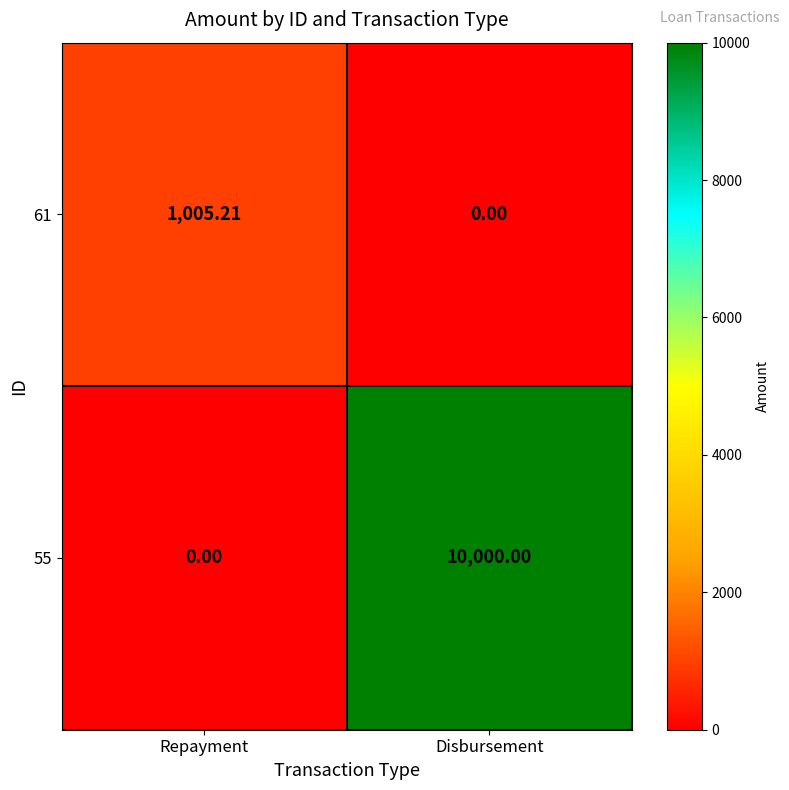

At which category is the sum across all series the highest?

Disbursement